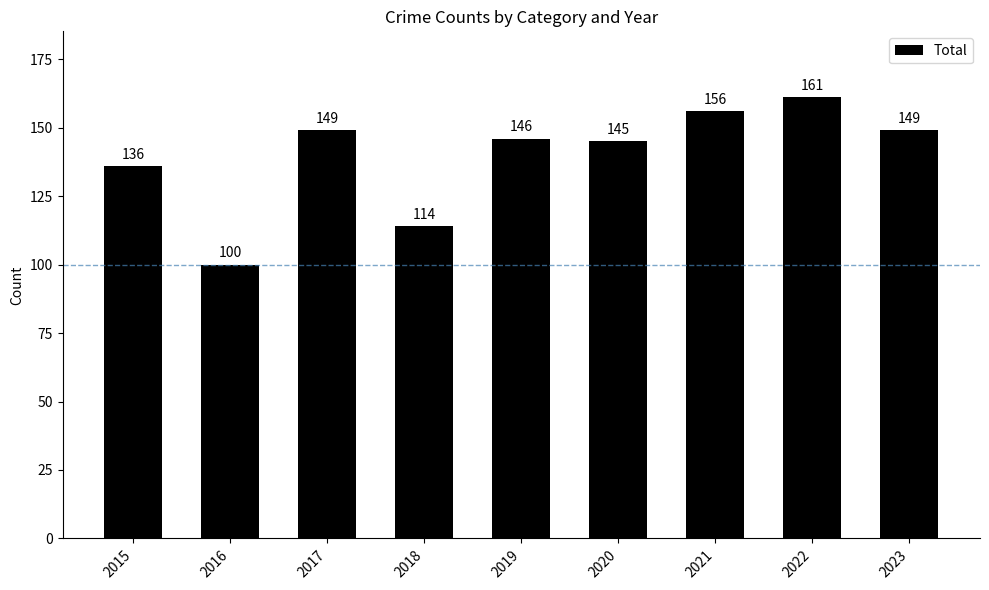

What is the difference between the maximum and second lowest values?

47